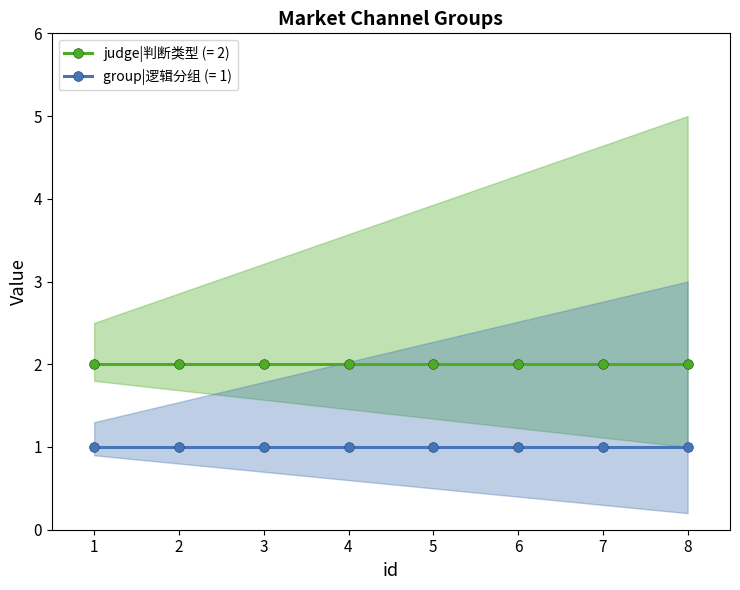

Reading left to right, what are all the values shown in this chart?

judge_value: 1=2	2=2	3=2	4=2	5=2	6=2	7=2	8=2
group_value: 1=1	2=1	3=1	4=1	5=1	6=1	7=1	8=1